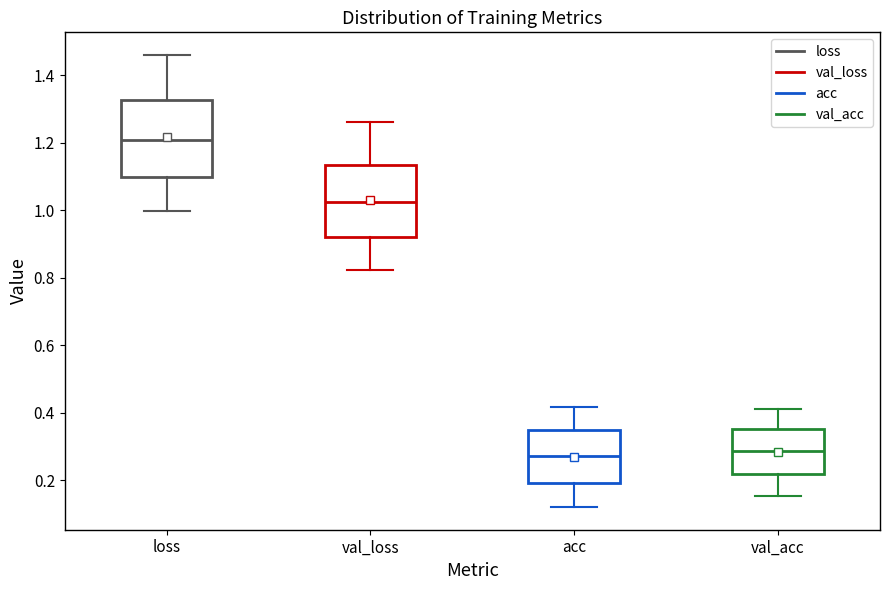

Which box's median line is the highest?

loss